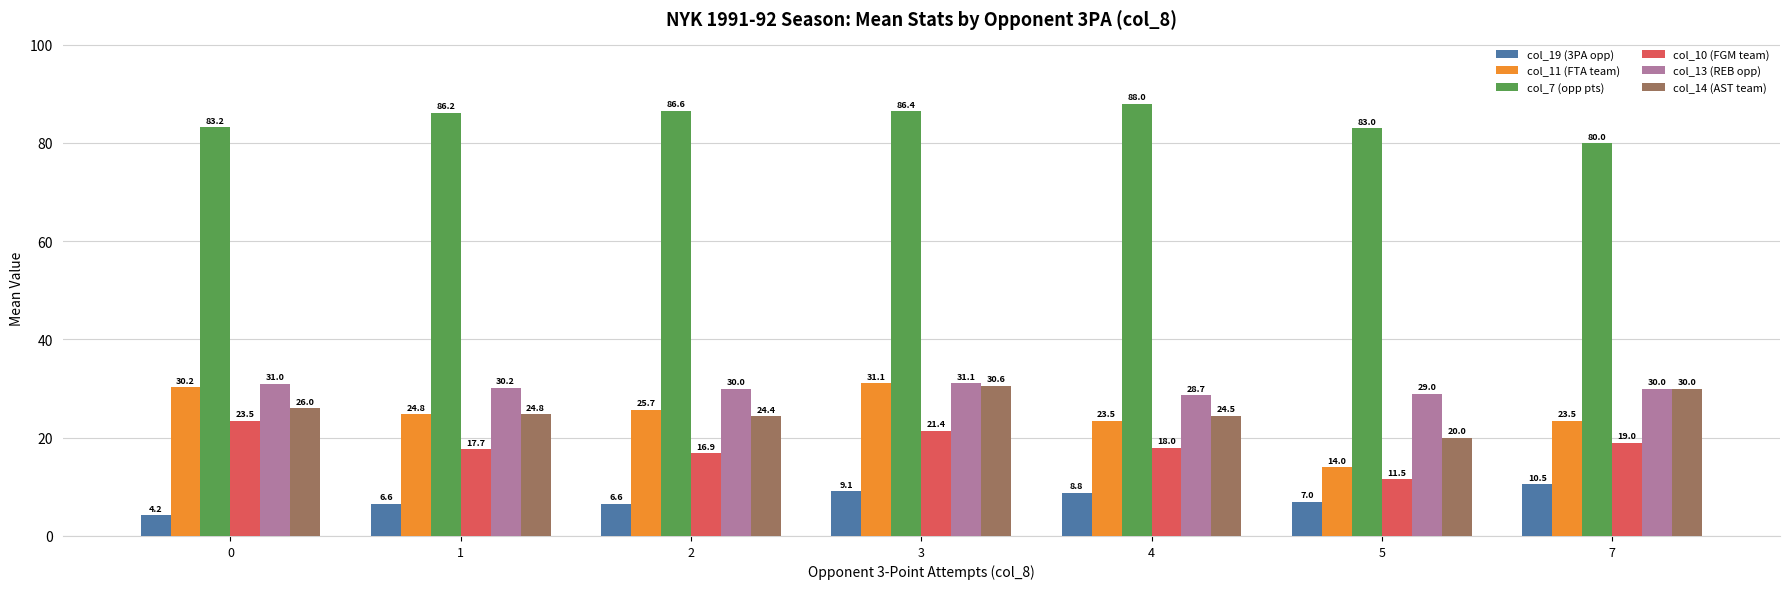

Read the col_13 (REB opp) value at 4.

28.7